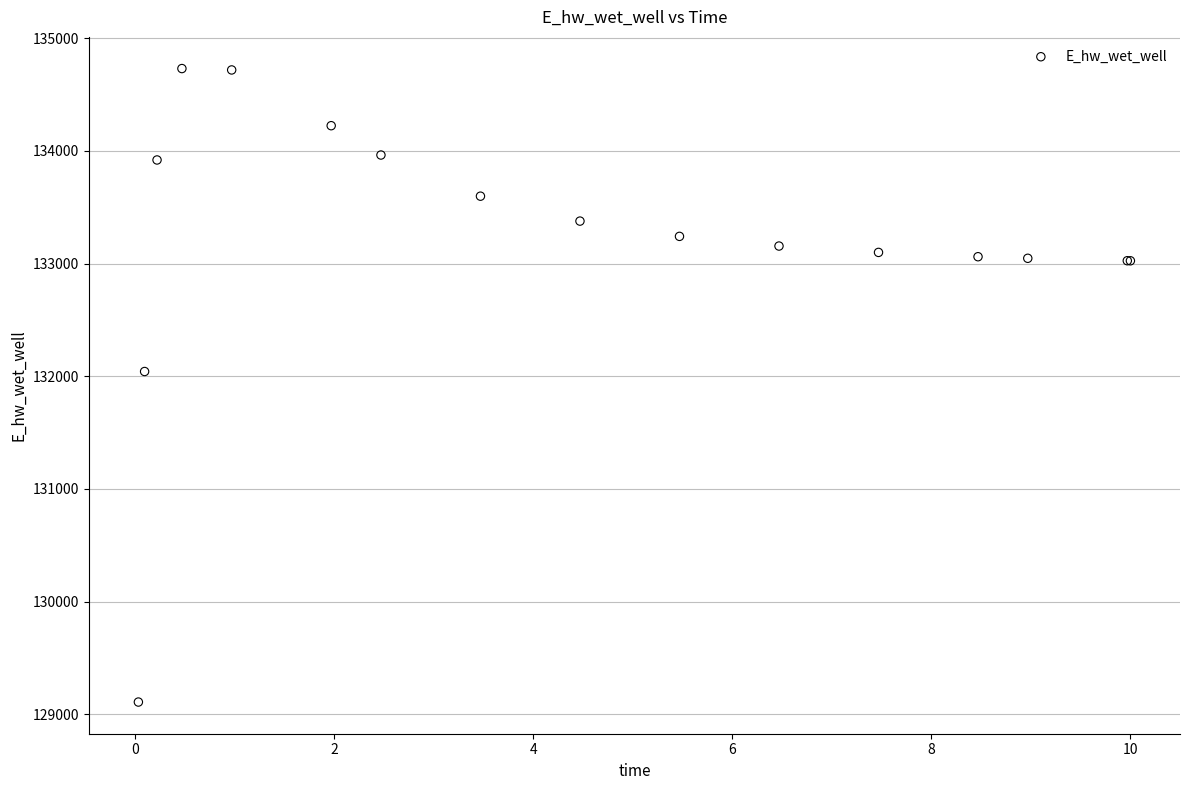

What Y value in the scatter plot is closest to 131919?

132042.2